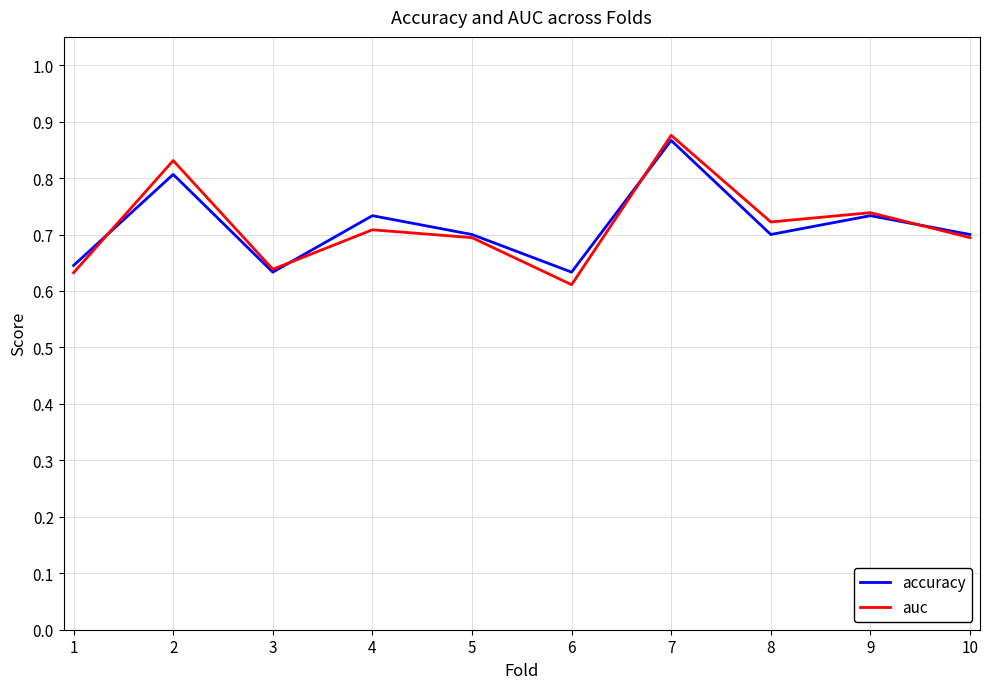

Which category has the highest value in the auc series?

7